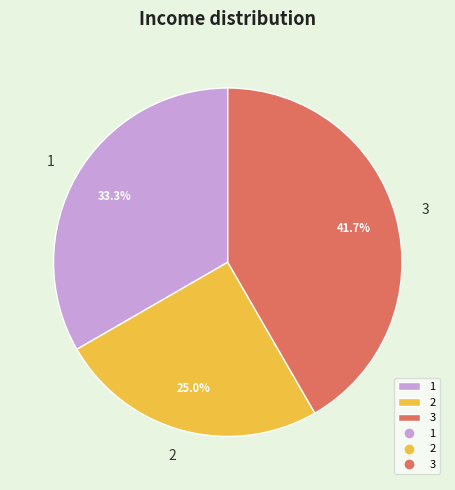

How many slices are in this pie chart?

3